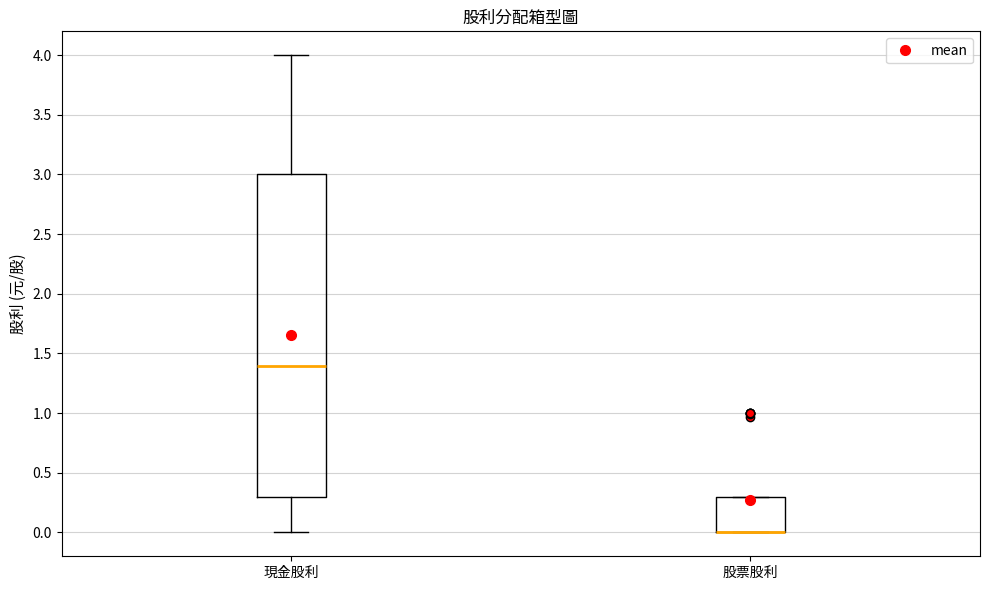

Reading left to right, transcribe this box plot: for each box, give where its median line is, the range the box spans, and where its two whiskers end, as read against the y-axis. The values are not printed on the chart, so give them approximately, as read against the axis.

現金股利: median 1.4, box 0.3 to 3.0, whiskers 0.0 to 4.0
股票股利: median 0.0 (drawn on the box's lower edge), box 0.0 to 0.3, whiskers 0.0 to 0.3